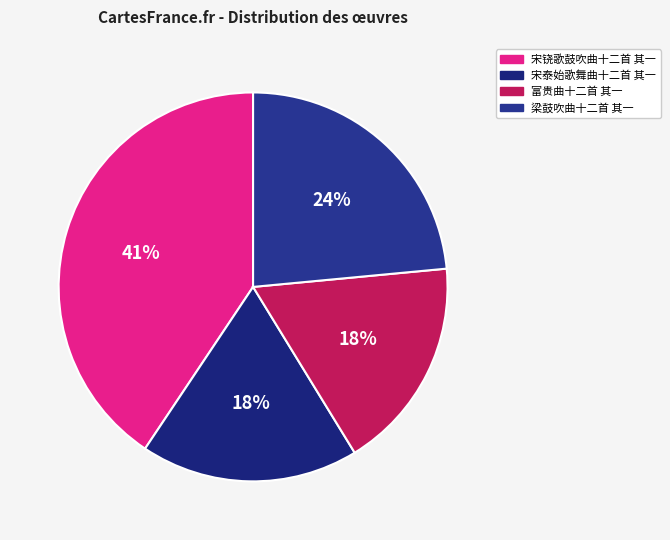

What is the total percentage of 梁鼓吹曲十二首 其一 and 宋铙歌鼓吹曲十二首 其一?

64.1%